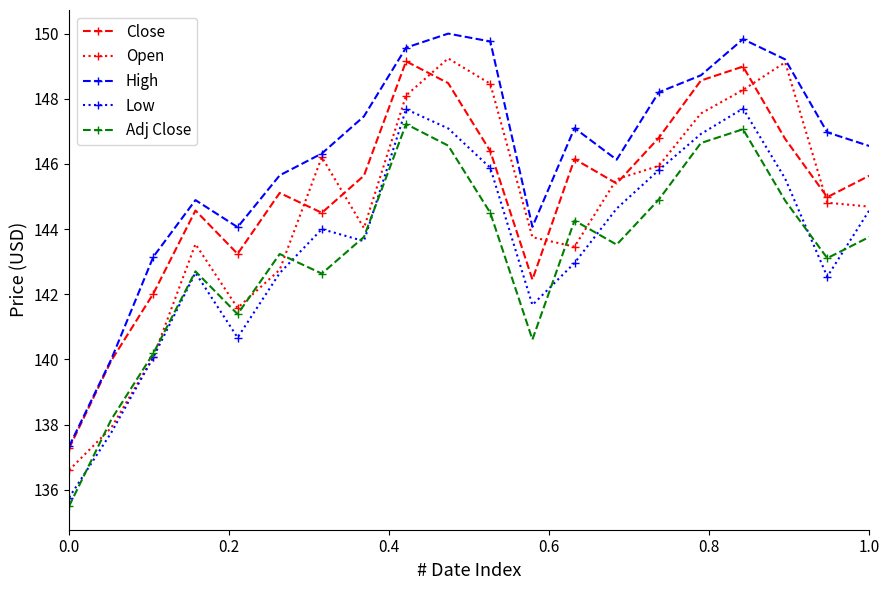

What is the value of the High point at the 11th from the left?

149.8